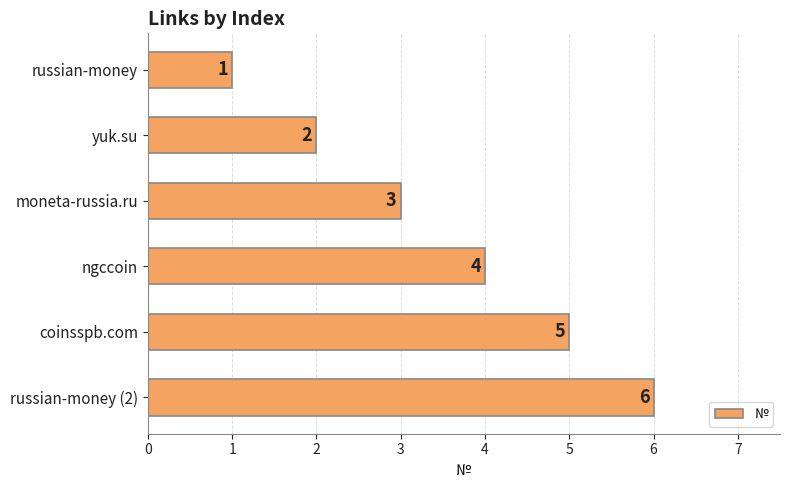

How many bars are there in total?

6